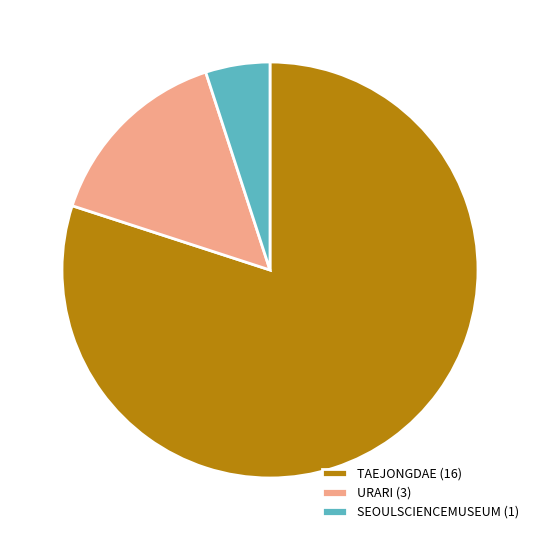

What is the majority slice?

TAEJONGDAE